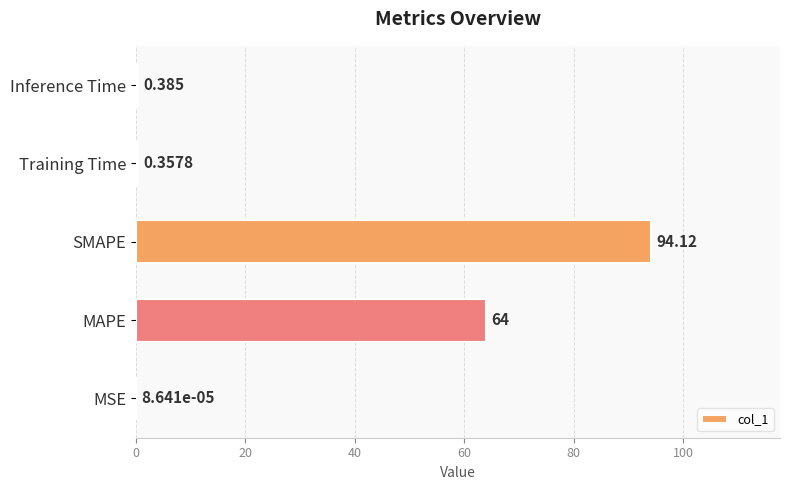

Which category has the highest value across all series?

SMAPE